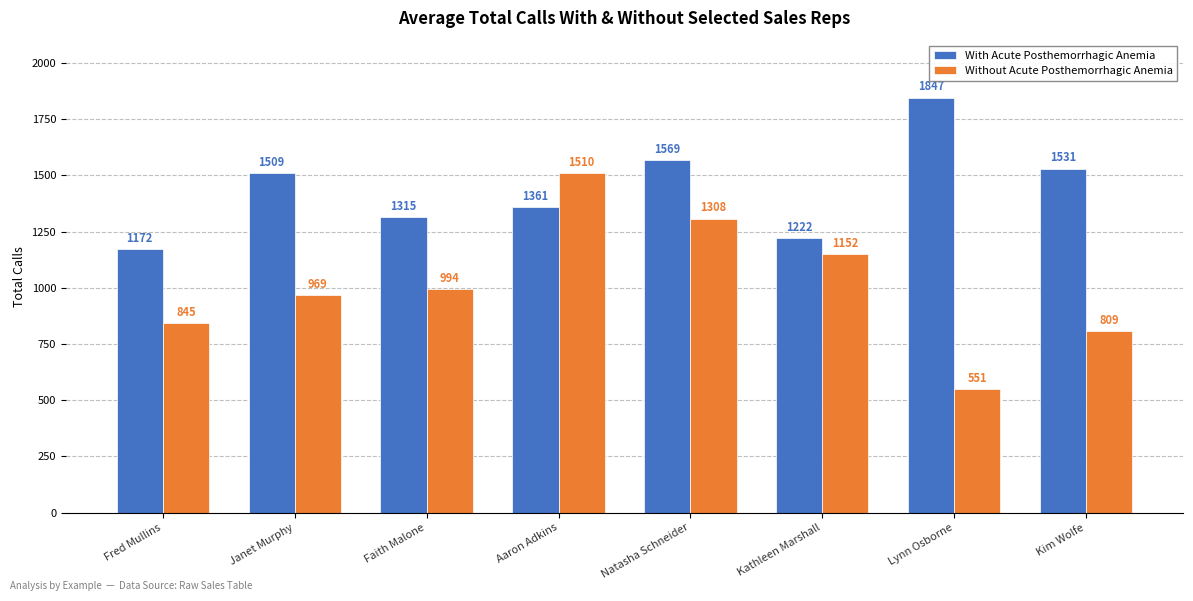

At which category is the sum across all series the highest?

Natasha Schneider